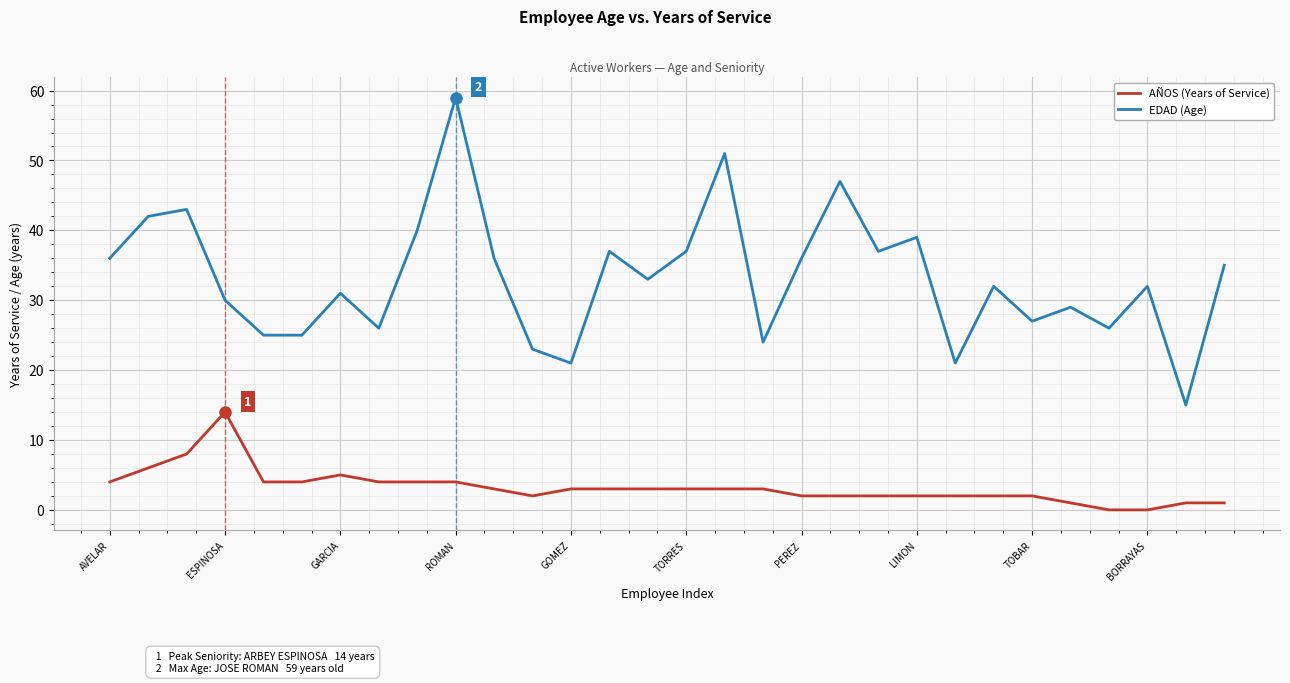

Reading left to right, extract all data points from this chart.

AÑOS (Years of Service): 4	6	8	14	4	4	5	4	4	4	3	2	3	3	3	3	3	3	2	2	2	2	2	2	2	1	0	0	1	1
EDAD (Age): 36	42	43	30	25	25	31	26	40	59	36	23	21	37	33	37	51	24	36	47	37	39	21	32	27	29	26	32	15	35